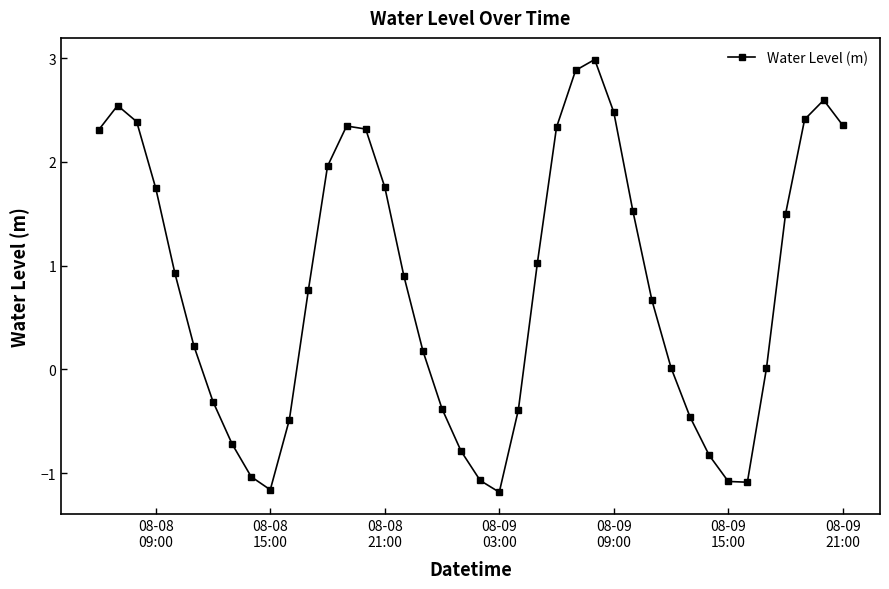

How many points are higher than both their immediate neighbors (excluding endpoints)?

4